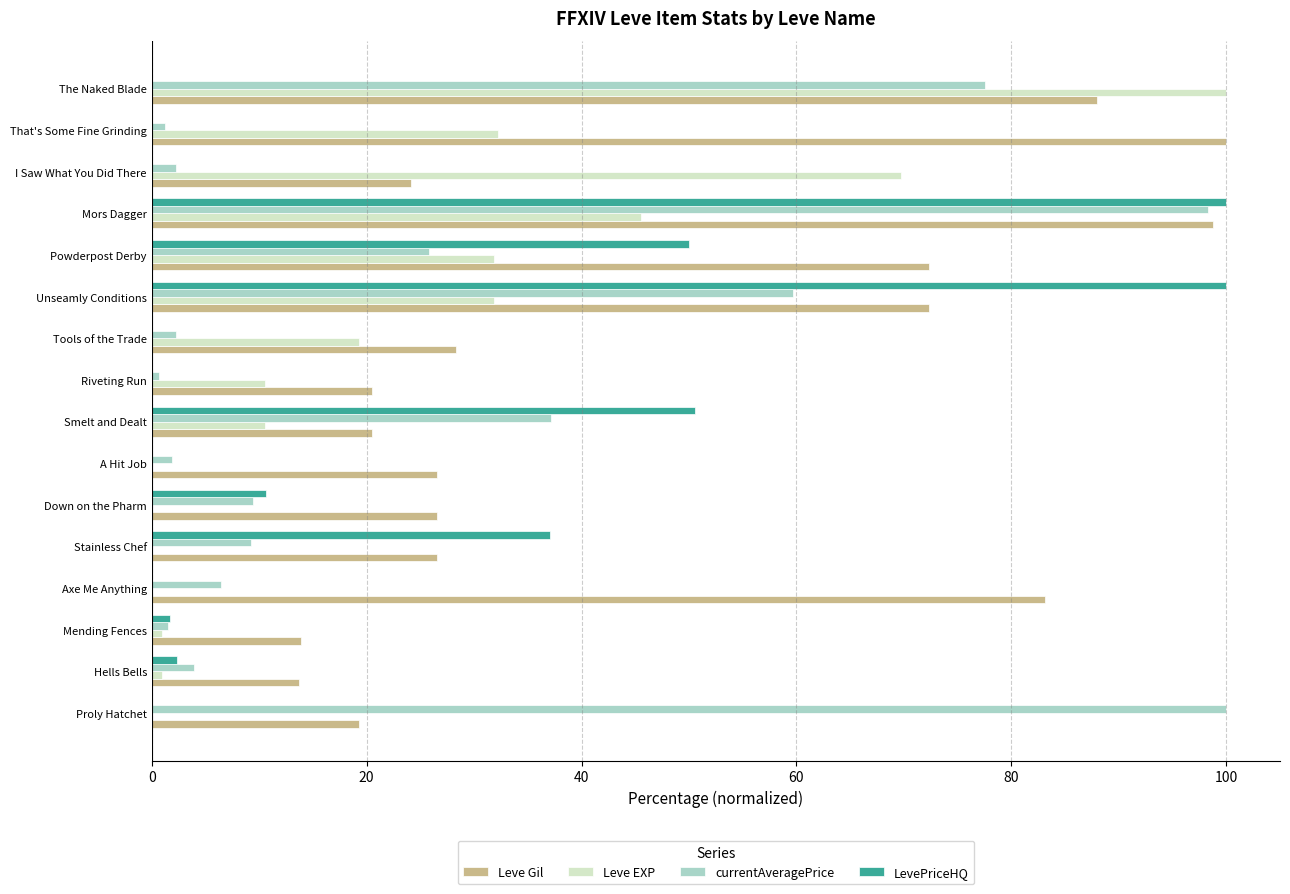

Is it true that LevePriceHQ equals -66.3 at The Naked Blade?

False